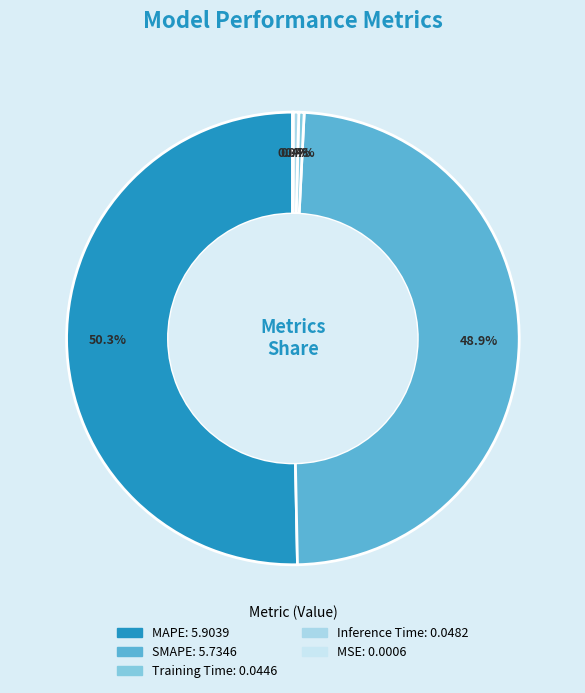

How many slices are in this pie chart?

5